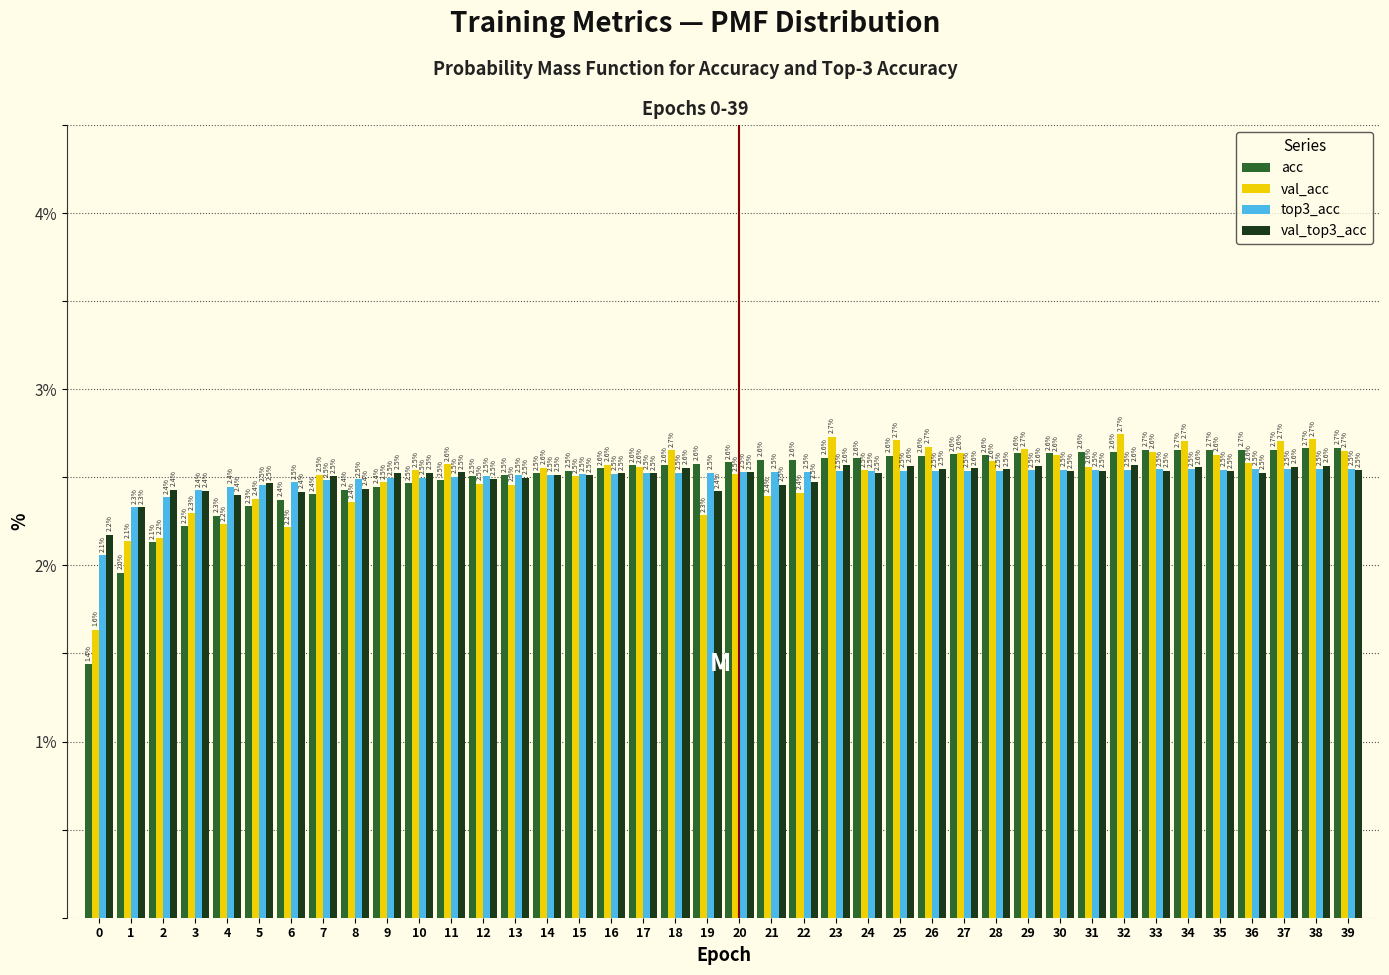

Reading right to left, what are all the values shown in this chart?

acc: 2.7	2.7	2.7	2.7	2.7	2.7	2.7	2.6	2.6	2.6	2.6	2.6	2.6	2.6	2.6	2.6	2.6	2.6	2.6	2.6	2.6	2.6	2.6	2.6	2.5	2.5	2.5	2.5	2.5	2.5	2.4	2.4	2.4	2.4	2.3	2.3	2.2	2.1	2.0	1.4
val_acc: 2.7	2.7	2.7	2.6	2.6	2.7	2.6	2.7	2.6	2.6	2.7	2.6	2.6	2.7	2.7	2.5	2.7	2.4	2.4	2.5	2.3	2.7	2.6	2.6	2.5	2.6	2.5	2.5	2.6	2.5	2.5	2.4	2.5	2.2	2.4	2.2	2.3	2.2	2.1	1.6
top3_acc: 2.5	2.5	2.5	2.5	2.5	2.5	2.5	2.5	2.5	2.5	2.5	2.5	2.5	2.5	2.5	2.5	2.5	2.5	2.5	2.5	2.5	2.5	2.5	2.5	2.5	2.5	2.5	2.5	2.5	2.5	2.5	2.5	2.5	2.5	2.5	2.4	2.4	2.4	2.3	2.1
val_top3_acc: 2.5	2.6	2.6	2.5	2.5	2.6	2.5	2.6	2.5	2.5	2.6	2.5	2.6	2.5	2.6	2.5	2.6	2.5	2.5	2.5	2.4	2.6	2.5	2.5	2.5	2.5	2.5	2.5	2.5	2.5	2.5	2.4	2.5	2.4	2.5	2.4	2.4	2.4	2.3	2.2